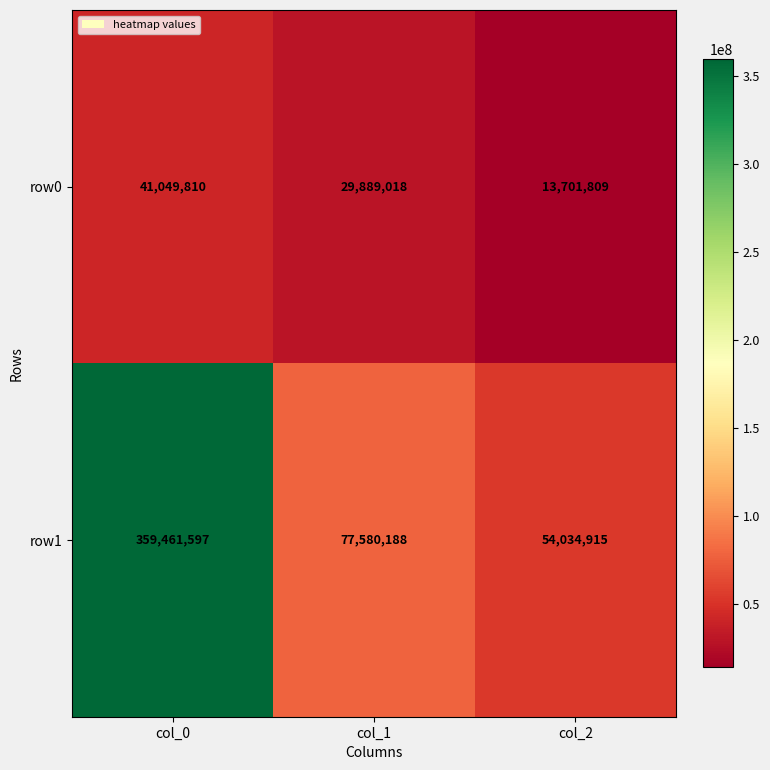

Which label corresponds to the smallest value in the chart?

col_2